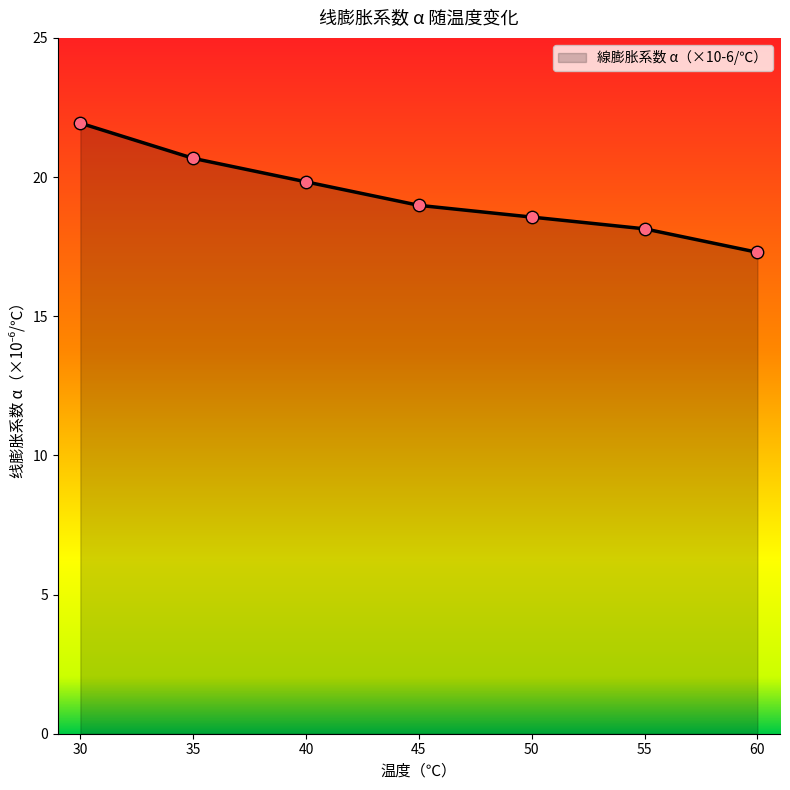

Which has a higher value, 45 or 60?

45